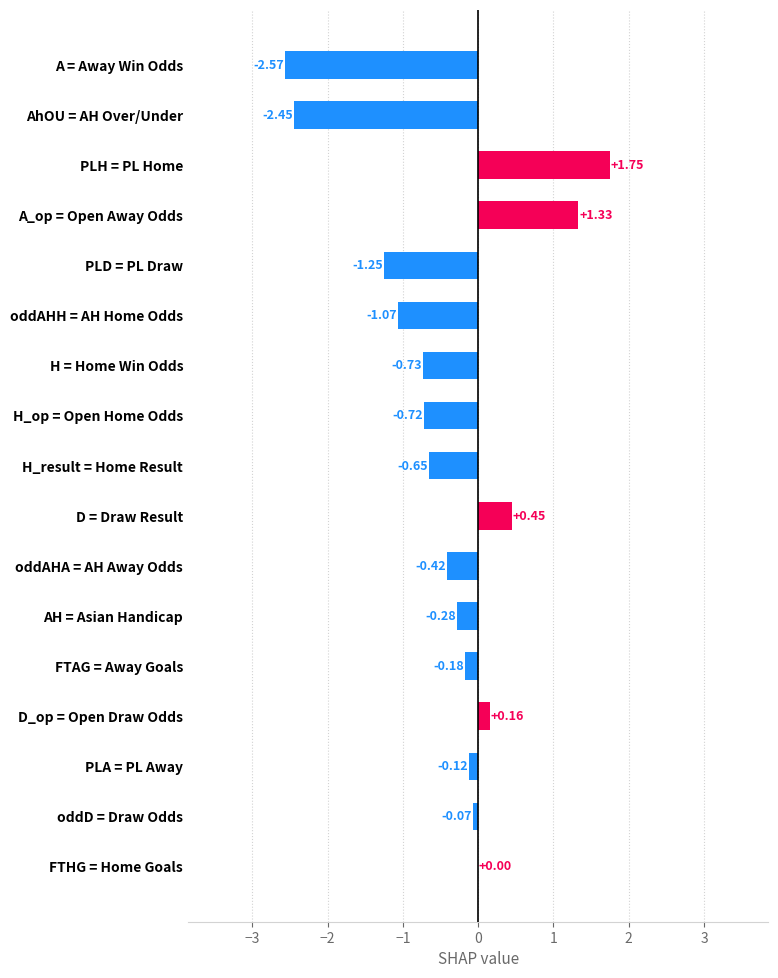

Which category has the highest value across all series?

PLH = PL Home